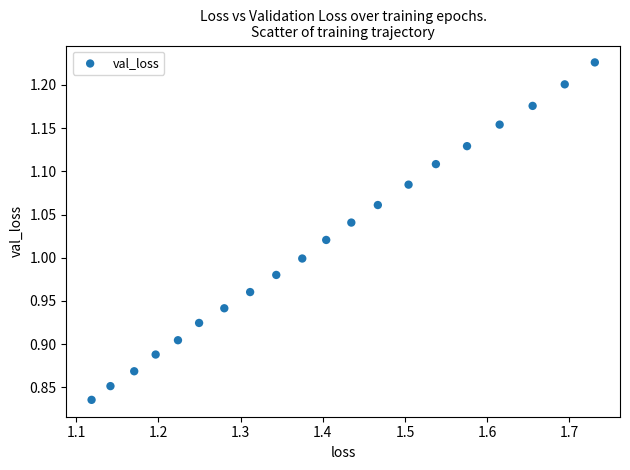

What is the range of Y values (max minus min)?

0.4